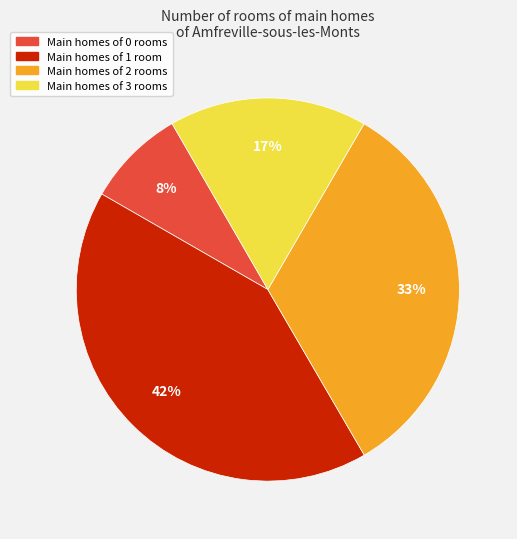

Is there a majority slice in this chart?

No